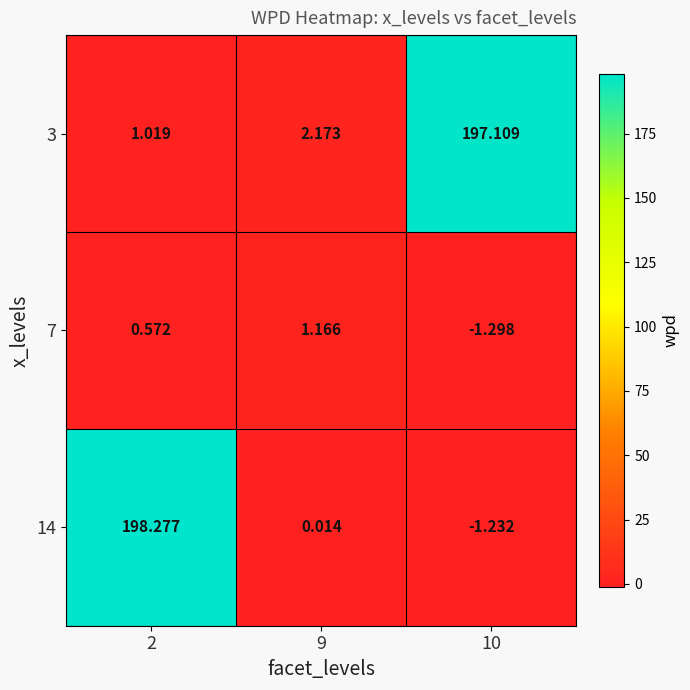

Is the value of 3 at 10 greater than the value of 7 at 10?

Yes